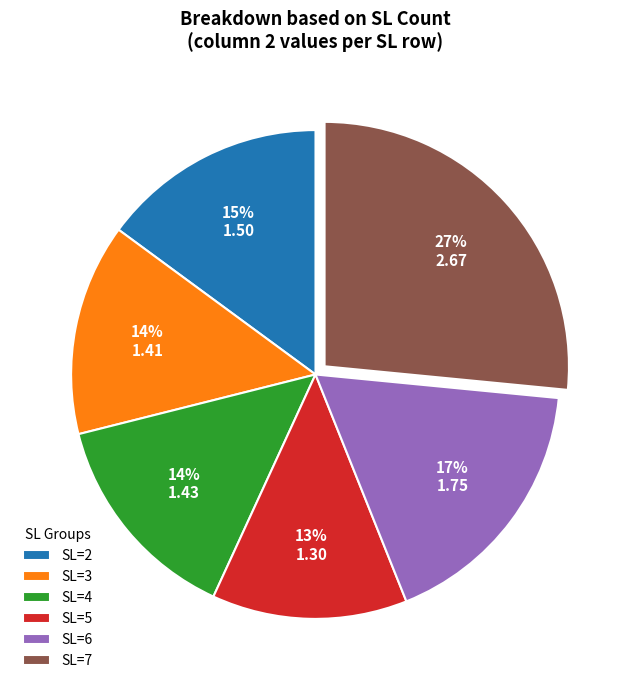

How many slices are in this pie chart?

6